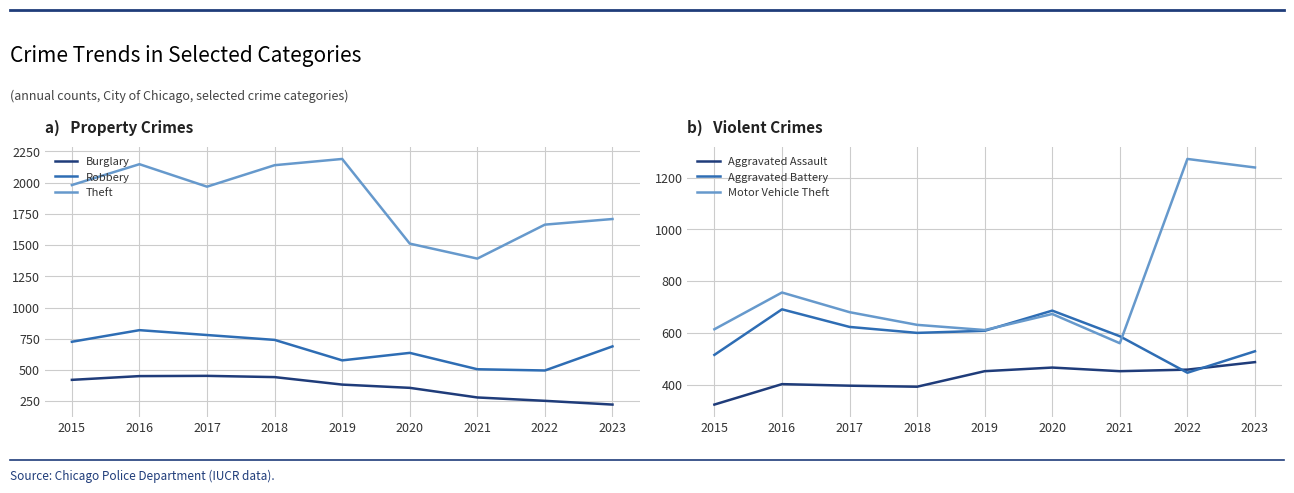

Where is the first local maximum for Aggravated Battery?

2016